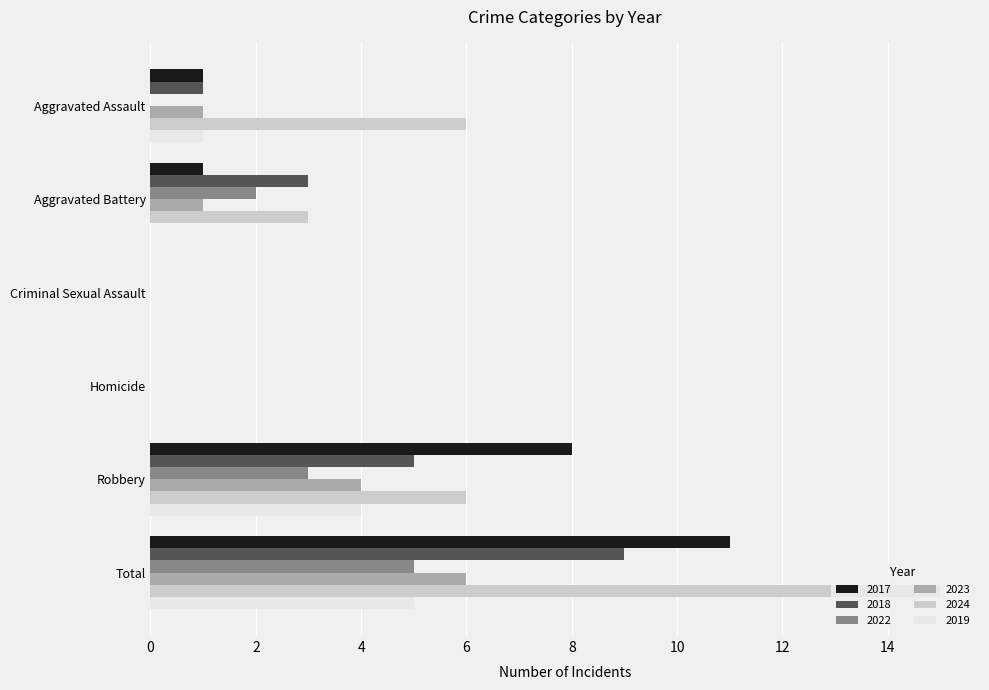

What is the approximate value of 2022 at Total?

5